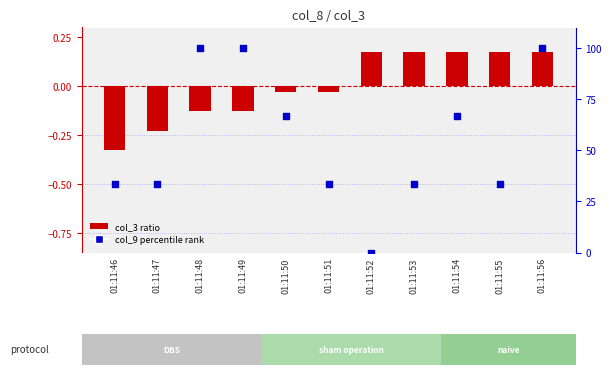

At which category is the sum across all series the highest?

01:11:56